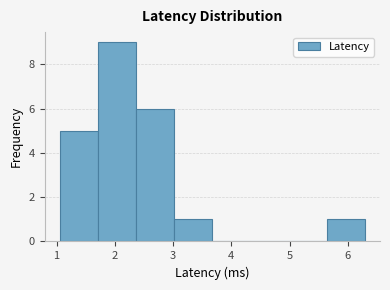

How tall is the bar that spans 2.4 to 3.0 on the x-axis? Neither the bar edges nor the heights are printed on the chart, so give them approximately, as read against the axes.

6